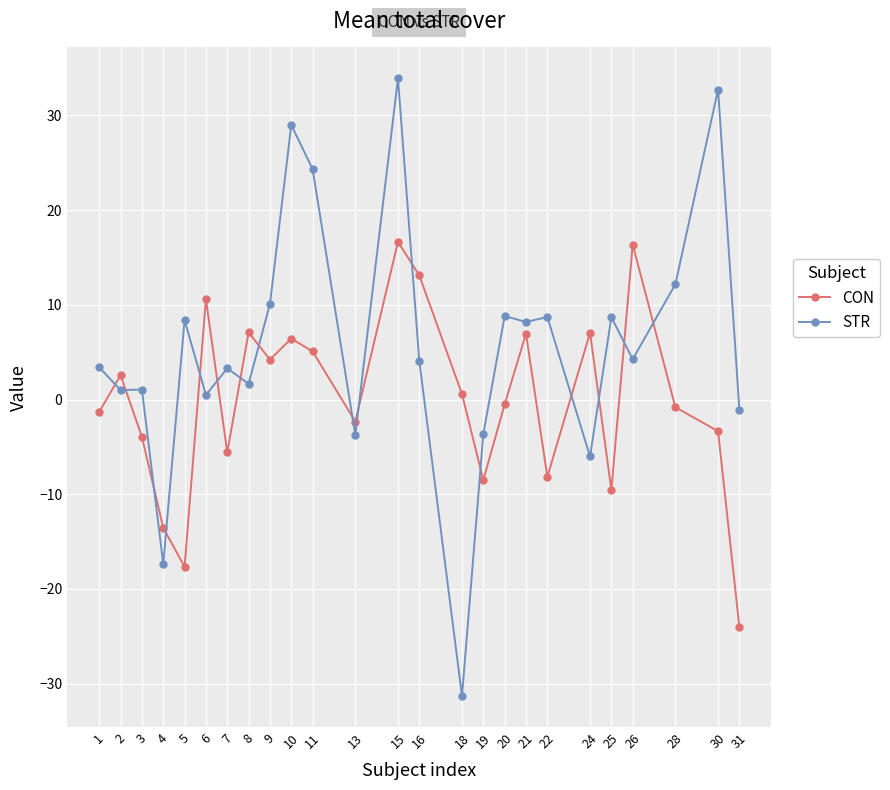

Rank the series by their average value, from highest to lowest.

STR, CON